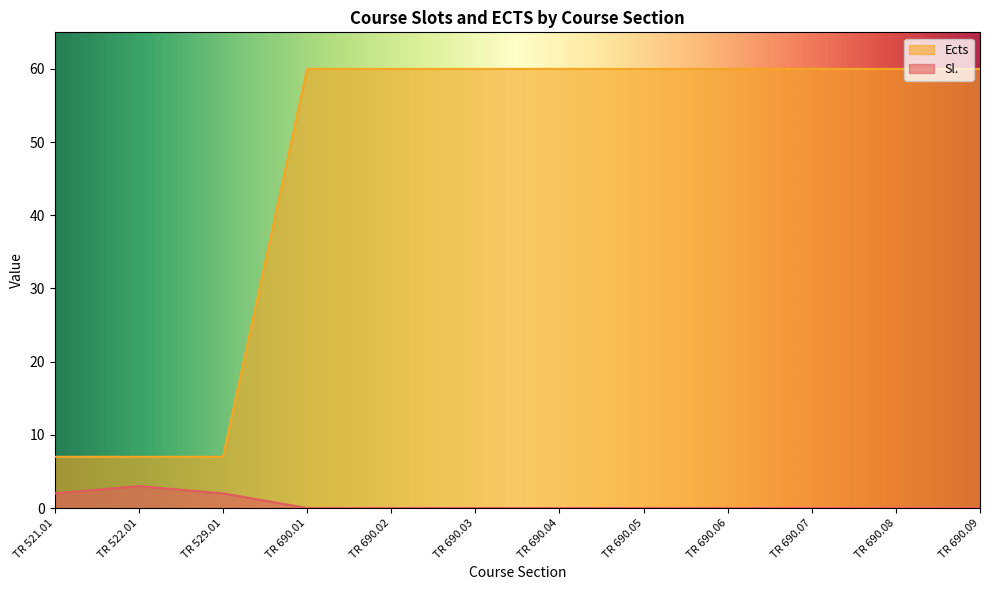

What is the total value across all series at TR 690.09?

60